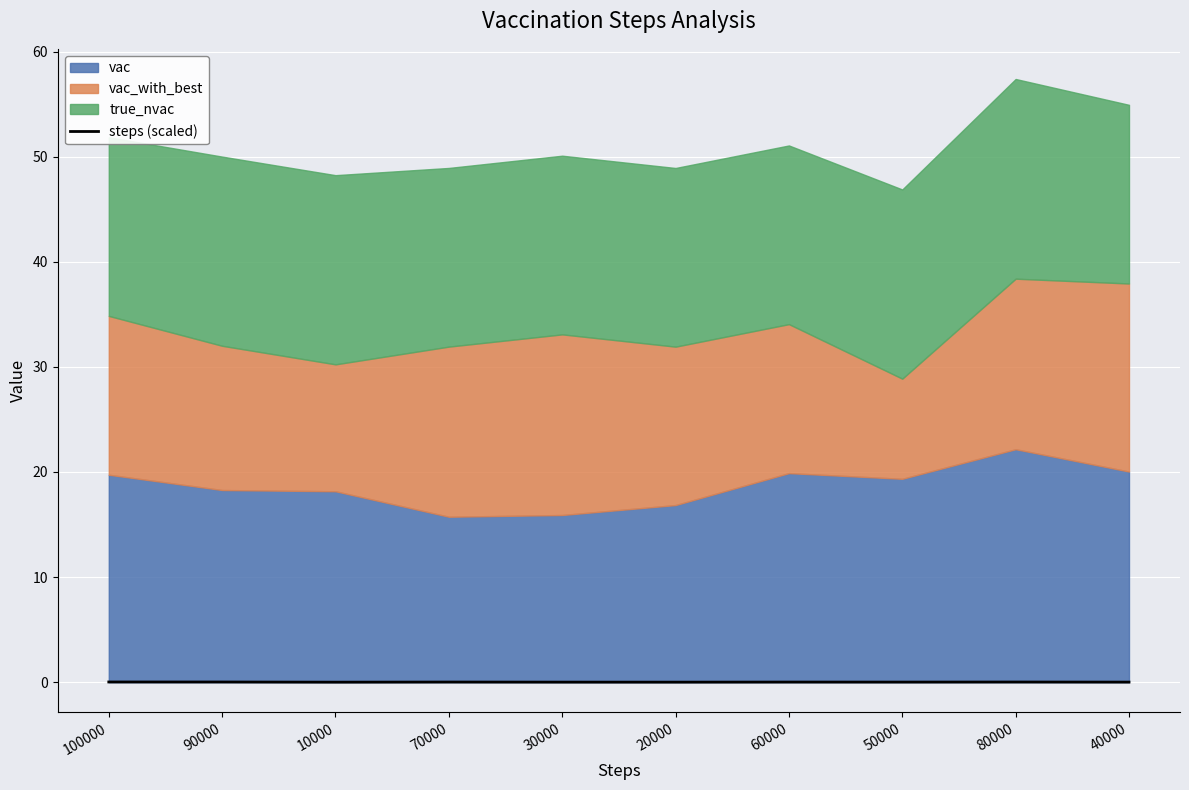

At which category does the data reach its first local peak?

70000